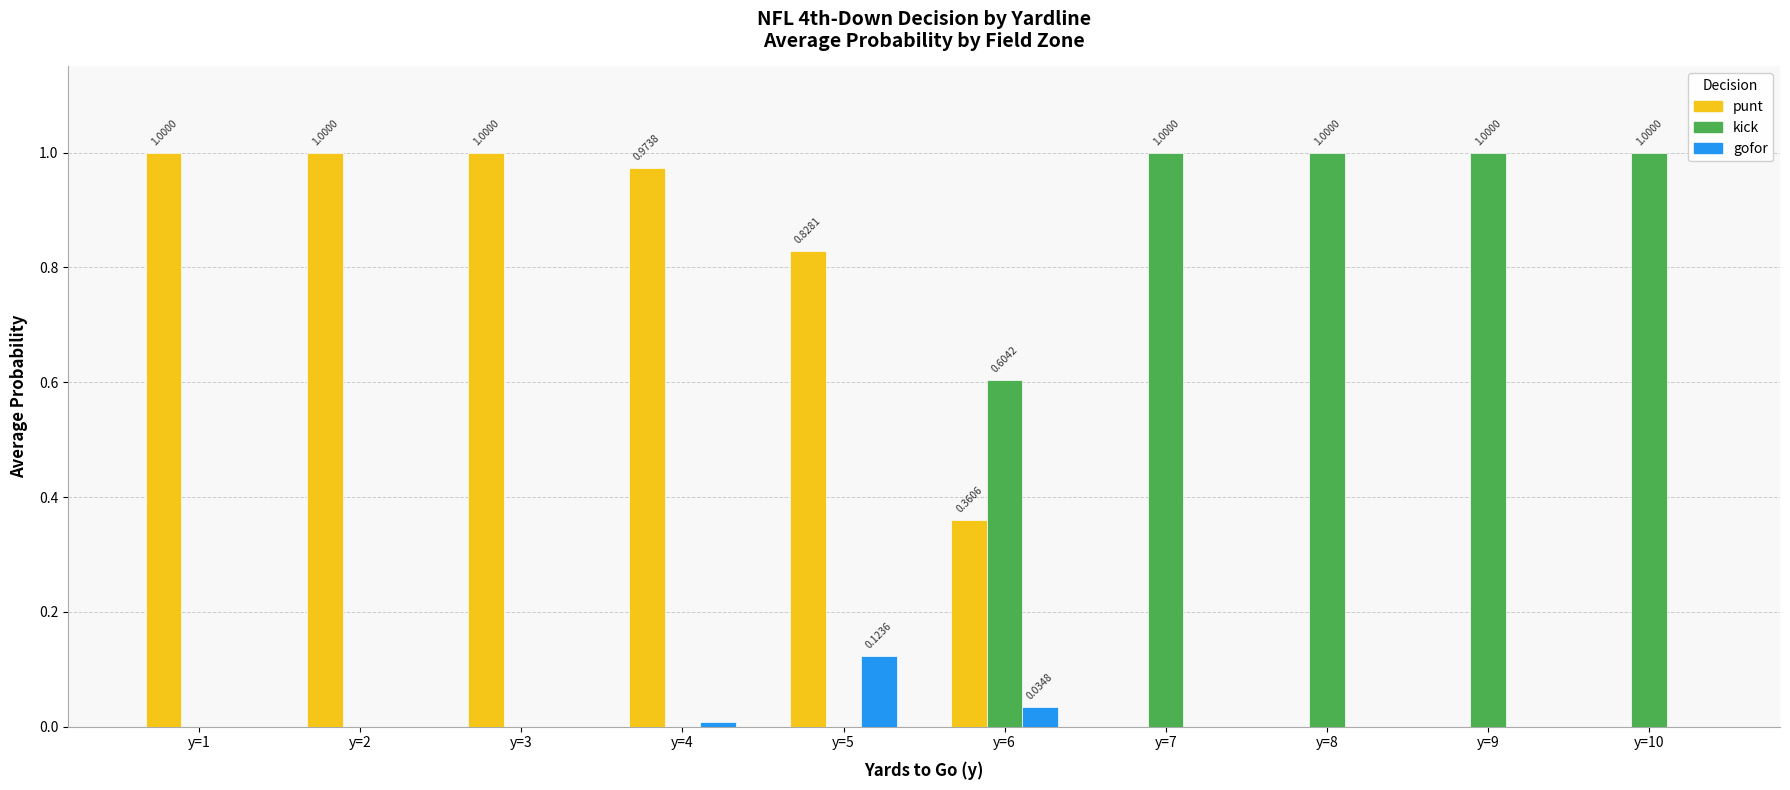

Which series has the largest total across all categories?

punt